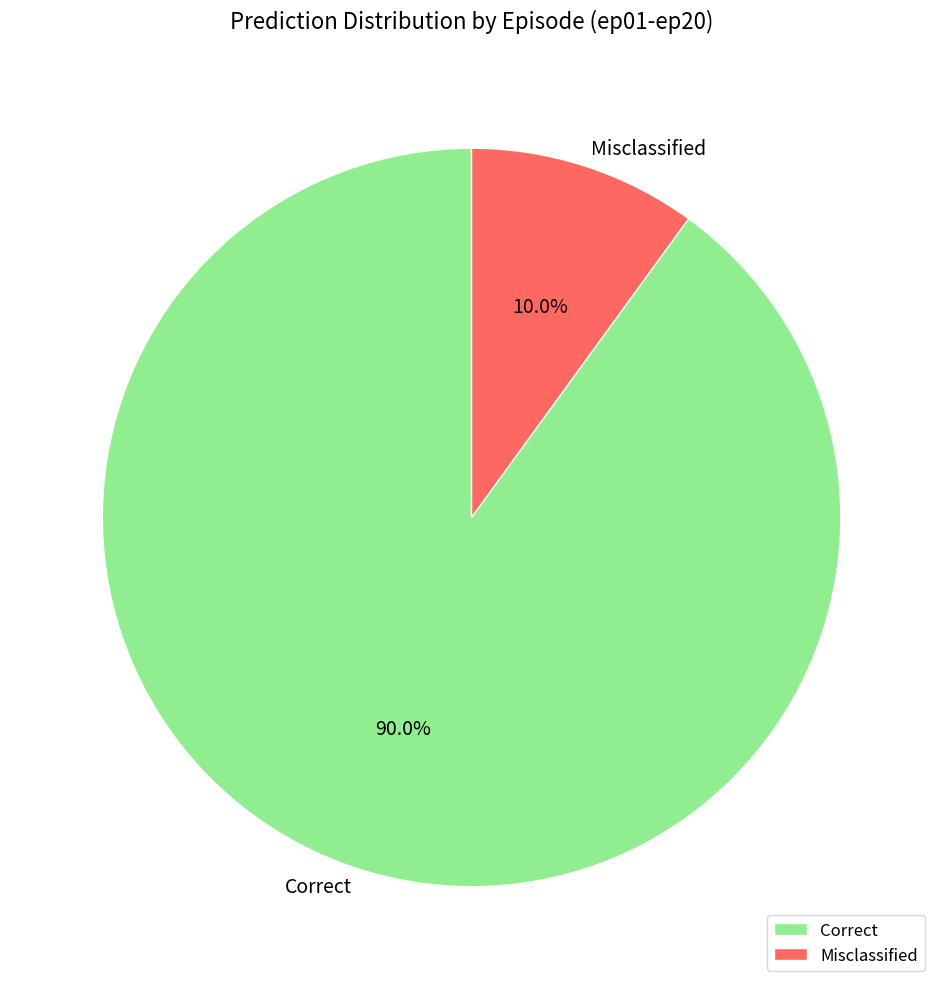

Does Misclassified account for over 50% of the chart?

No